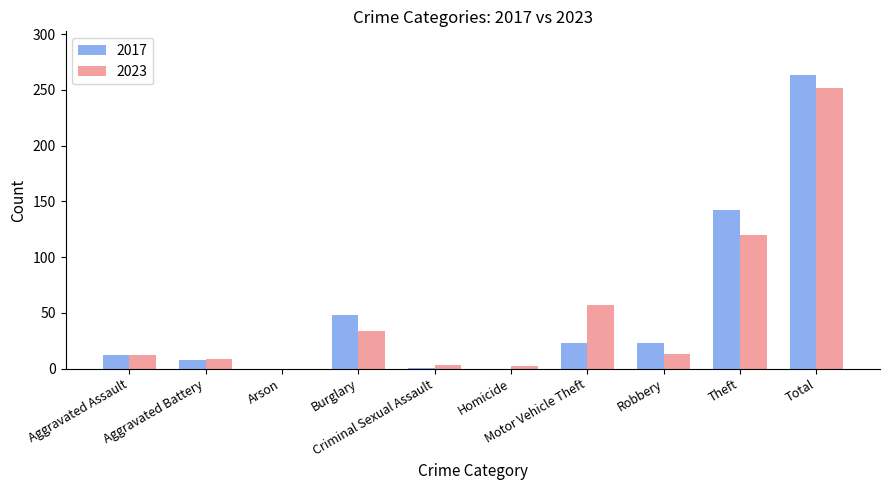

What is the average value of the 2017 series?

52